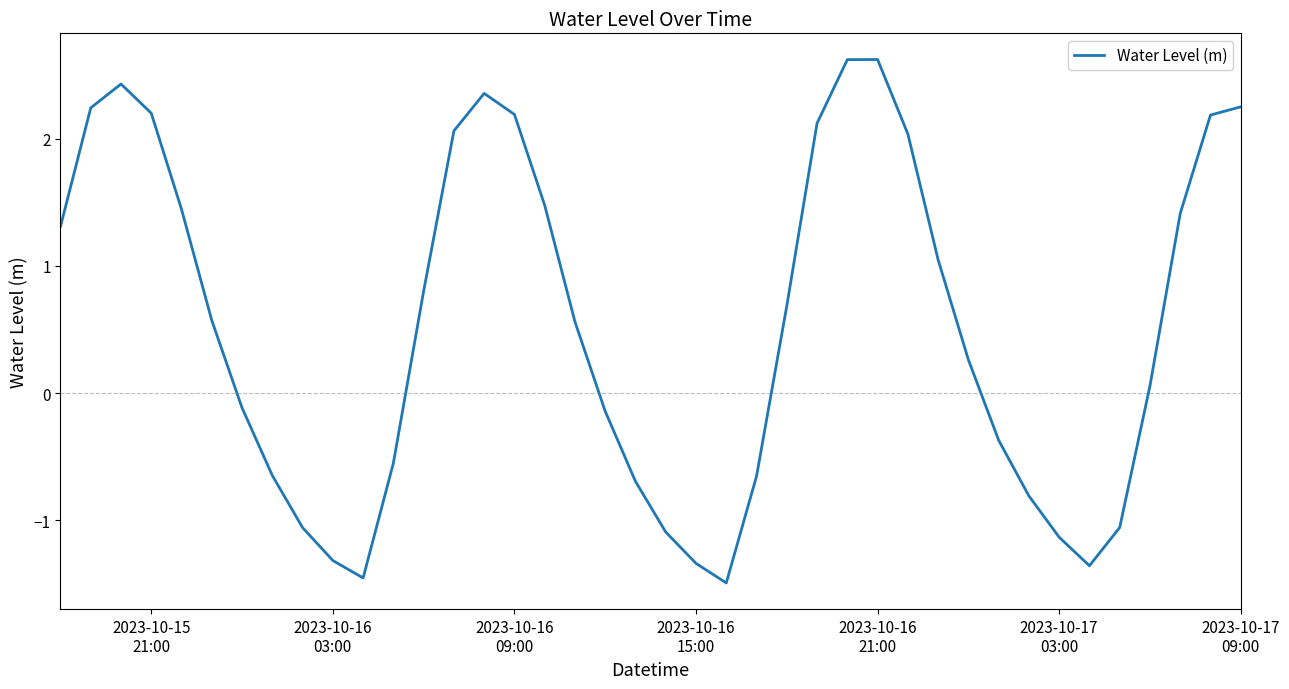

What is the difference between the maximum and minimum values?

4.1